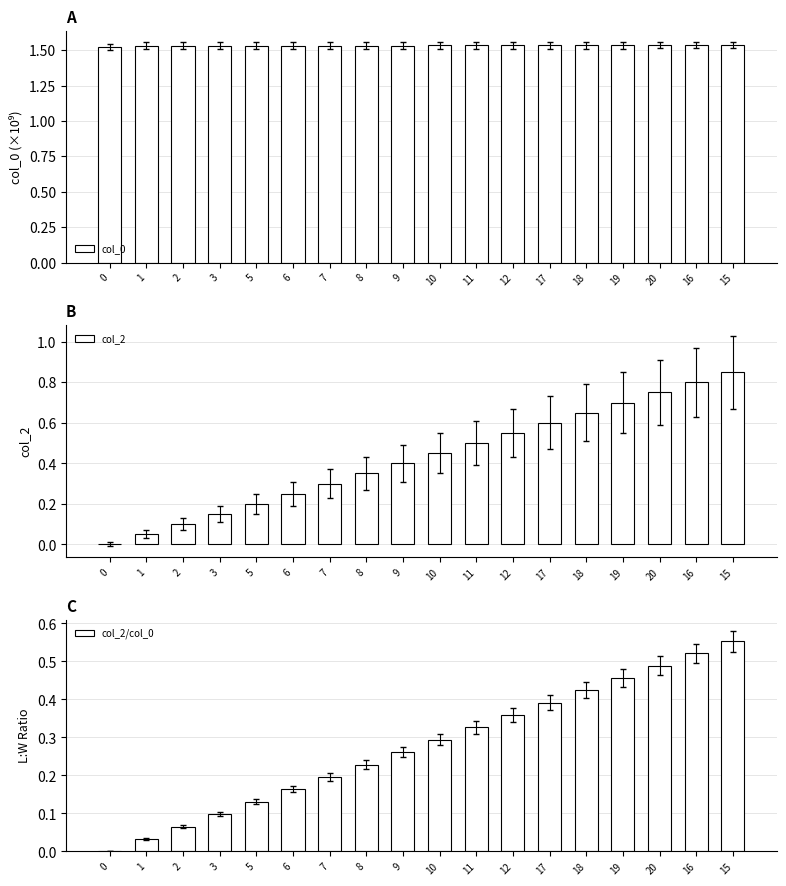

What is the spread (max minus min) of values at 7?

1.3